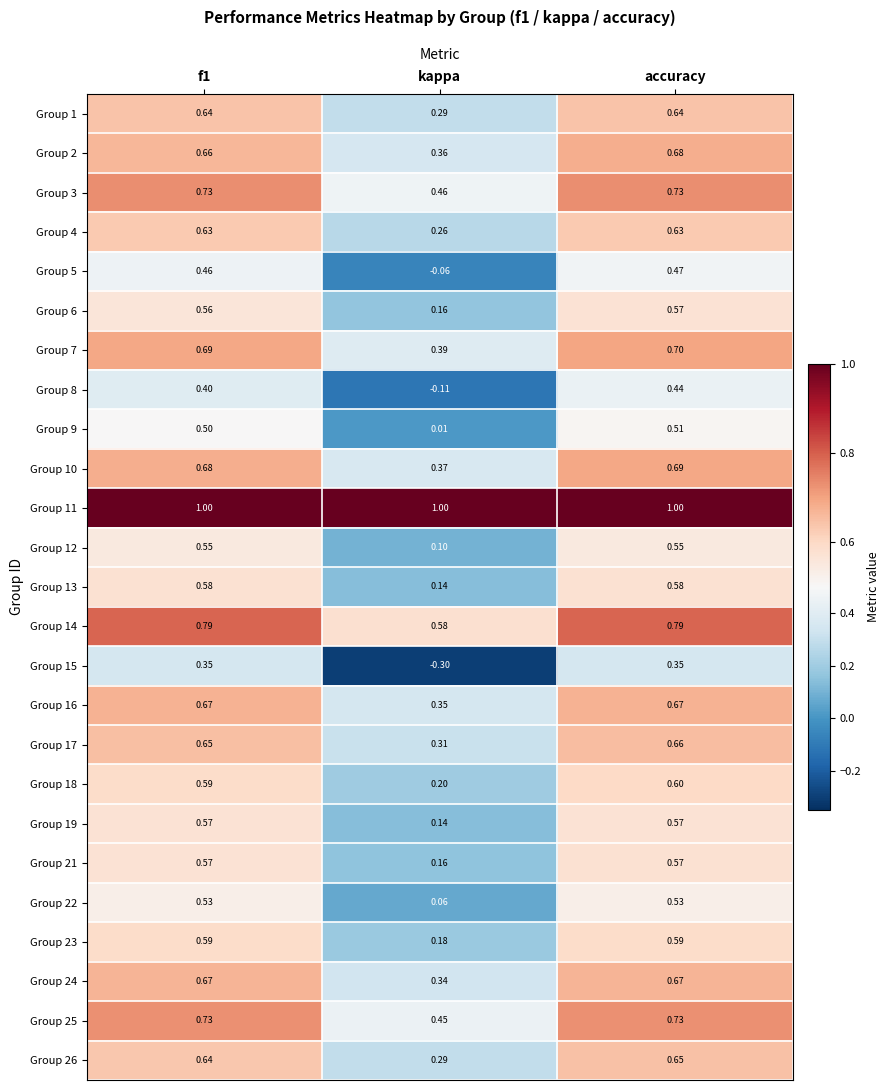

How many series are shown in this chart?

25